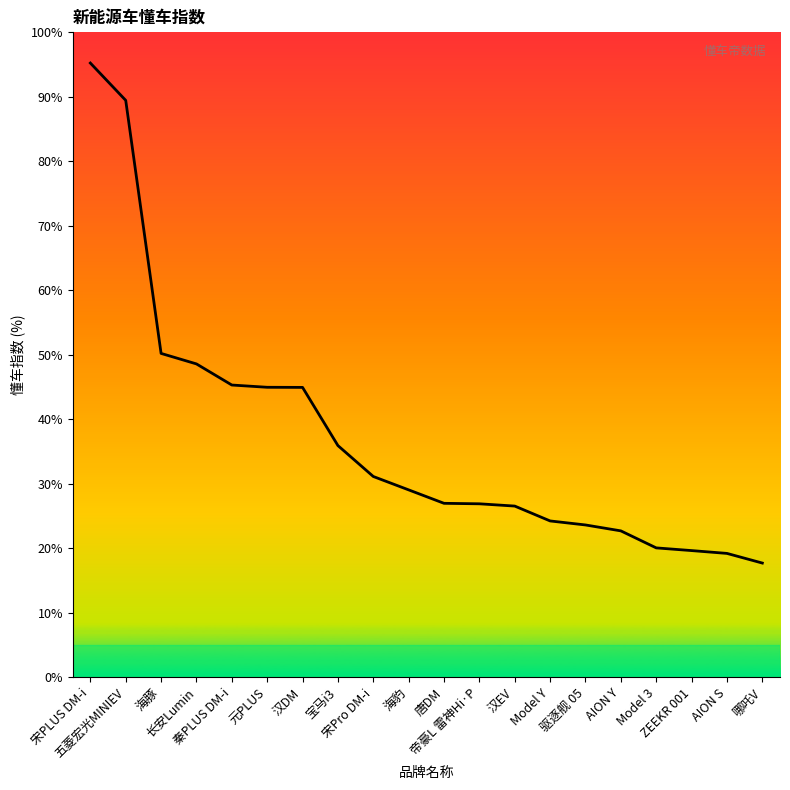

List the labels in order of value, largest first.

宋PLUS DM-i, 五菱宏光MINIEV, 海豚, 长安Lumin, 秦PLUS DM-i, 元PLUS, 汉DM, 宝马i3, 宋Pro DM-i, 海豹, 唐DM, 帝豪L 雷神Hi·P, 汉EV, Model Y, 驱逐舰 05, AION Y, Model 3, ZEEKR 001, AION S, 哪吒V